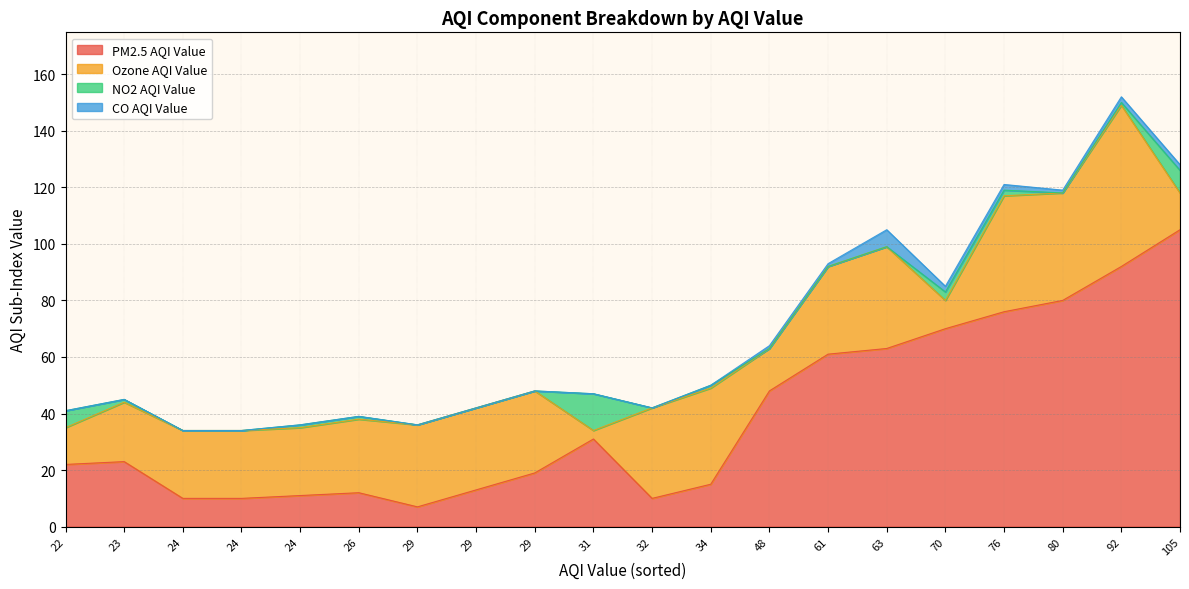

Is it true that CO AQI Value equals 10 at 63?

False